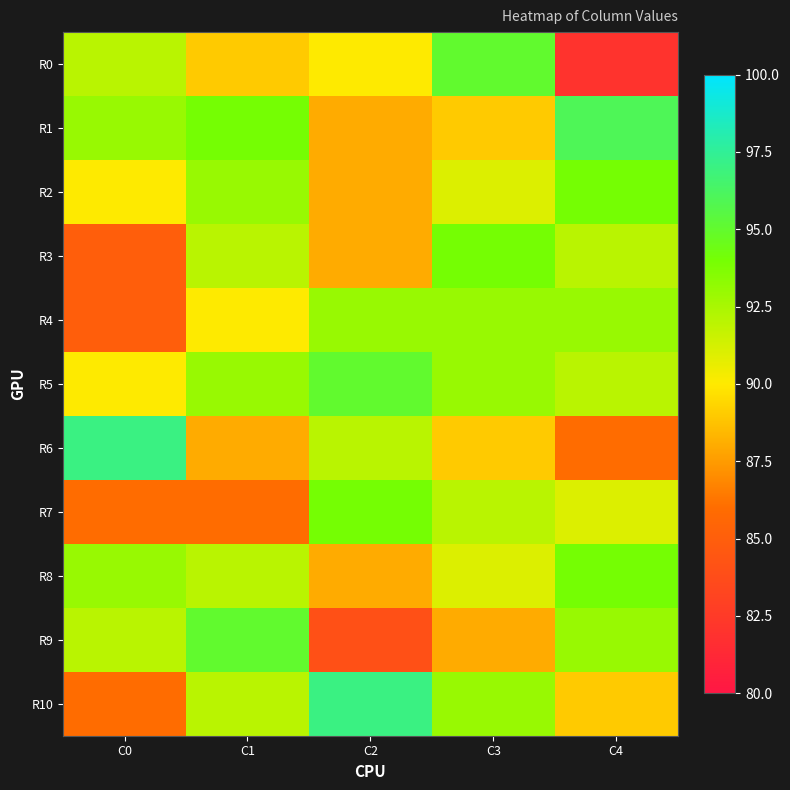

Which has a higher value, C0 or C4?

C0